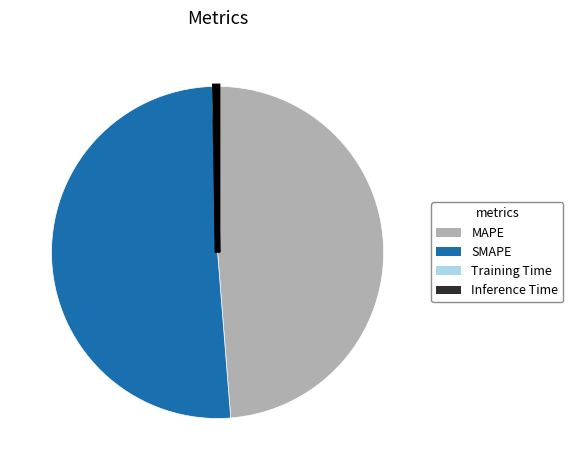

Is it true that SMAPE is 51% of the pie?

True